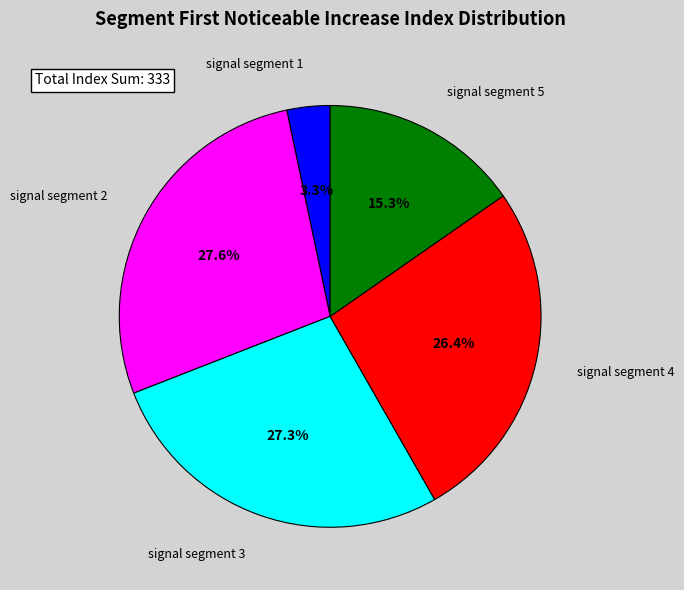

Combined, what portion of the pie is signal segment 2 and signal segment 3?

55.0%